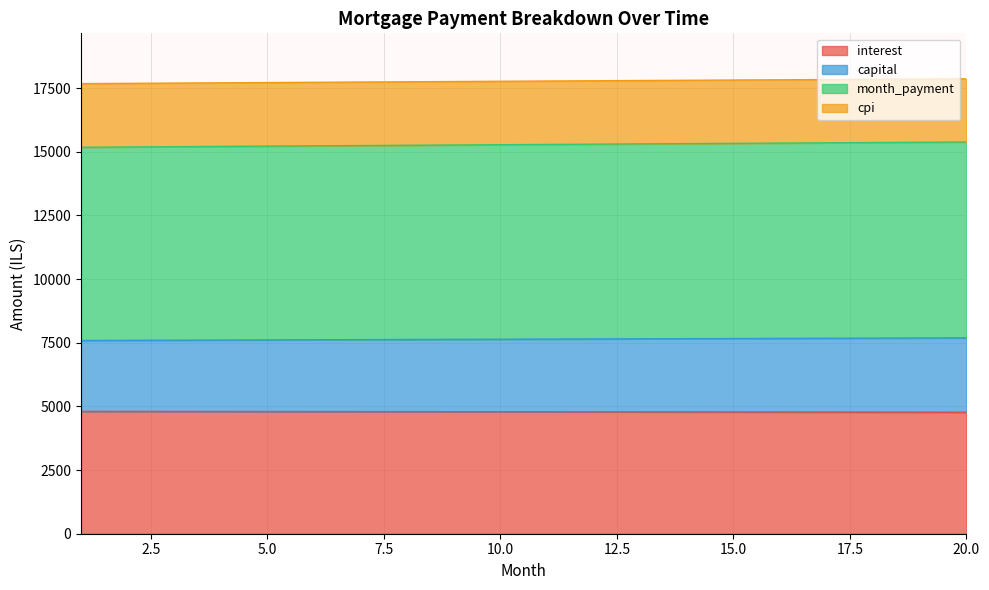

What is the difference between the second highest and second lowest values in the capital series?

92.0